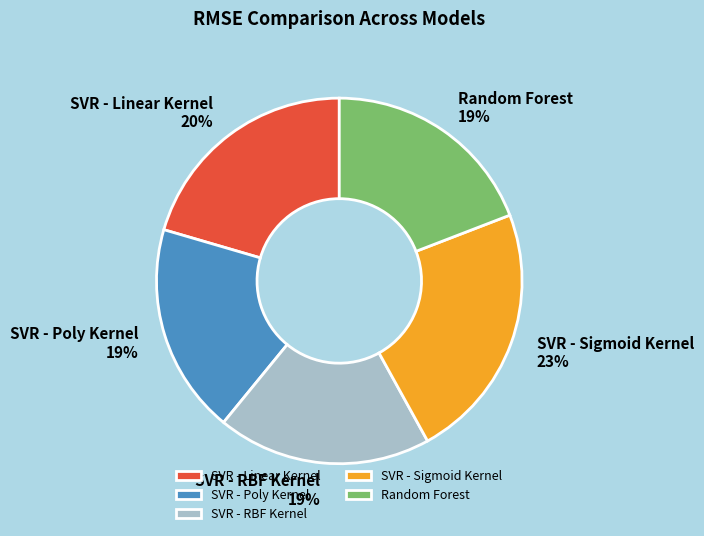

Which category has the biggest portion of the pie?

SVR - Sigmoid Kernel